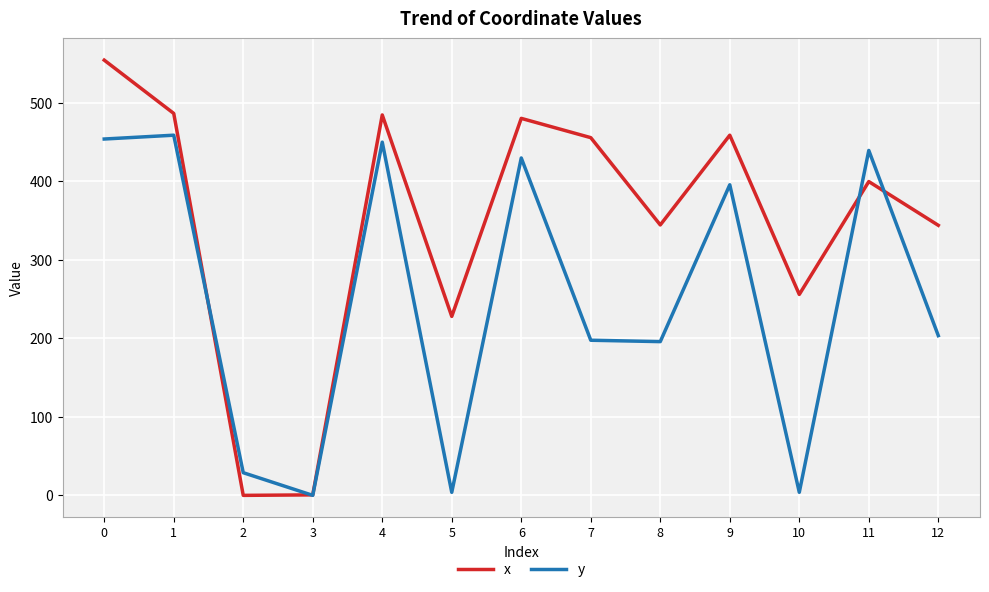

The x series shows 235.0 at 8. True or false?

False